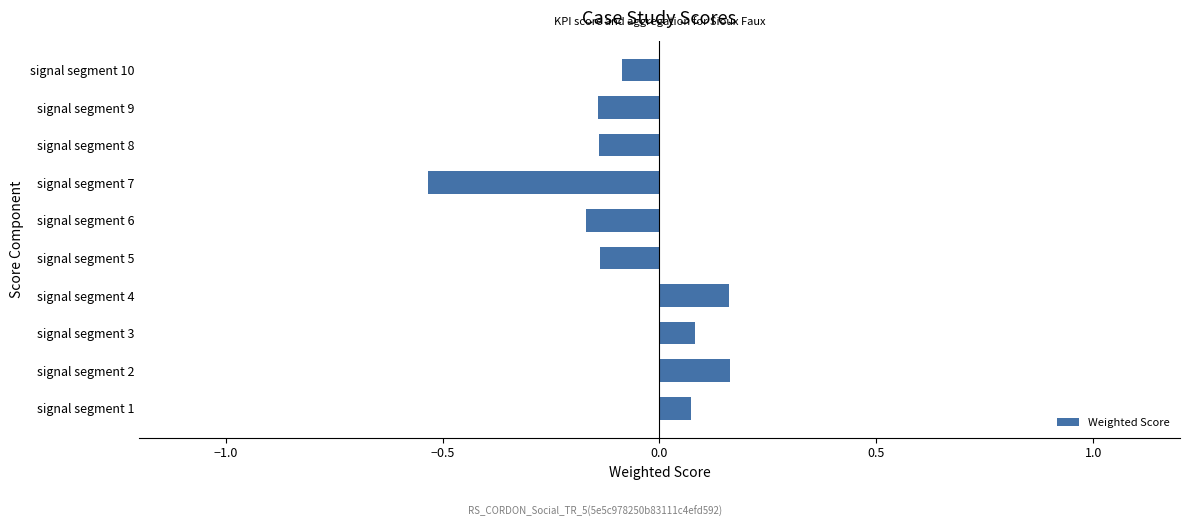

What is the sum of all values?

-0.7